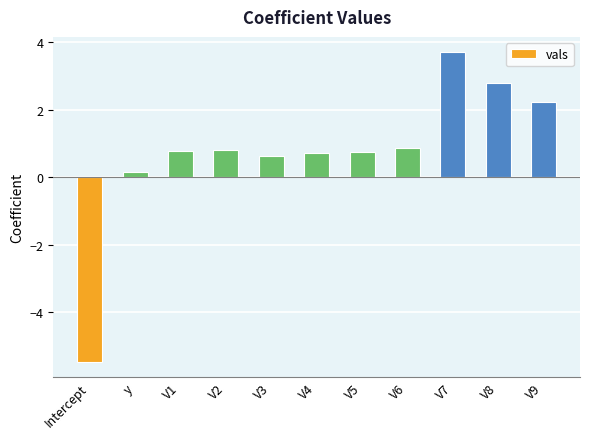

True or false: the data shows 0.8 at V5.

True